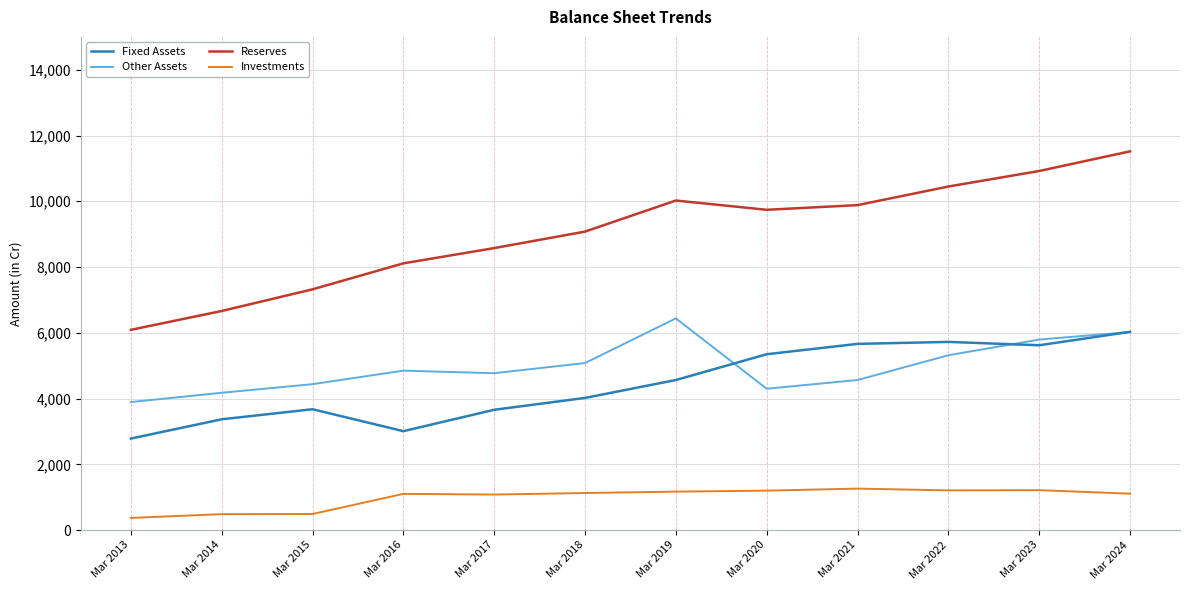

Which series has the largest range (max minus min)?

Reserves